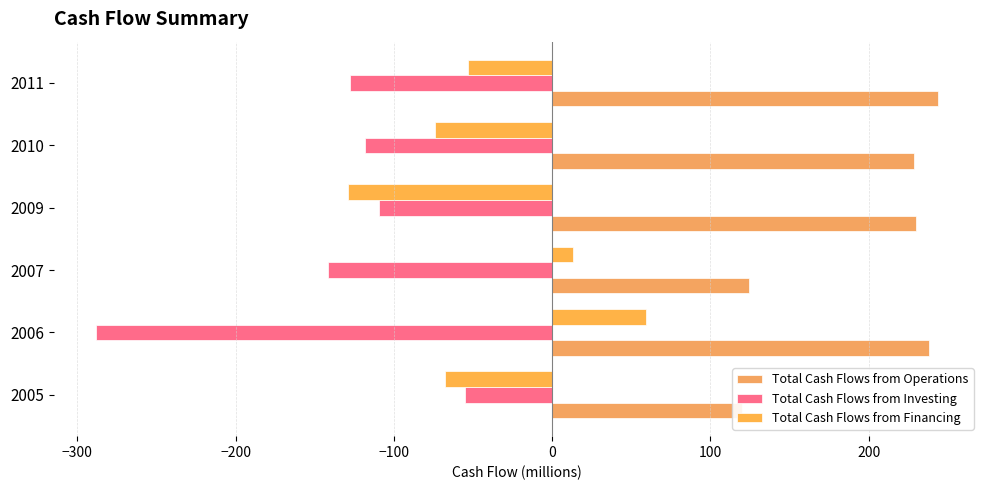

Reading right to left, extract all data points from this chart.

Total Cash Flows from Operations: 243.7	228.5	230.1	124.6	238.3	120.1
Total Cash Flows from Investing: -127.8	-118.3	-109.5	-141.6	-288.4	-55.3
Total Cash Flows from Financing: -53.4	-74.0	-128.9	13.3	59.2	-67.4